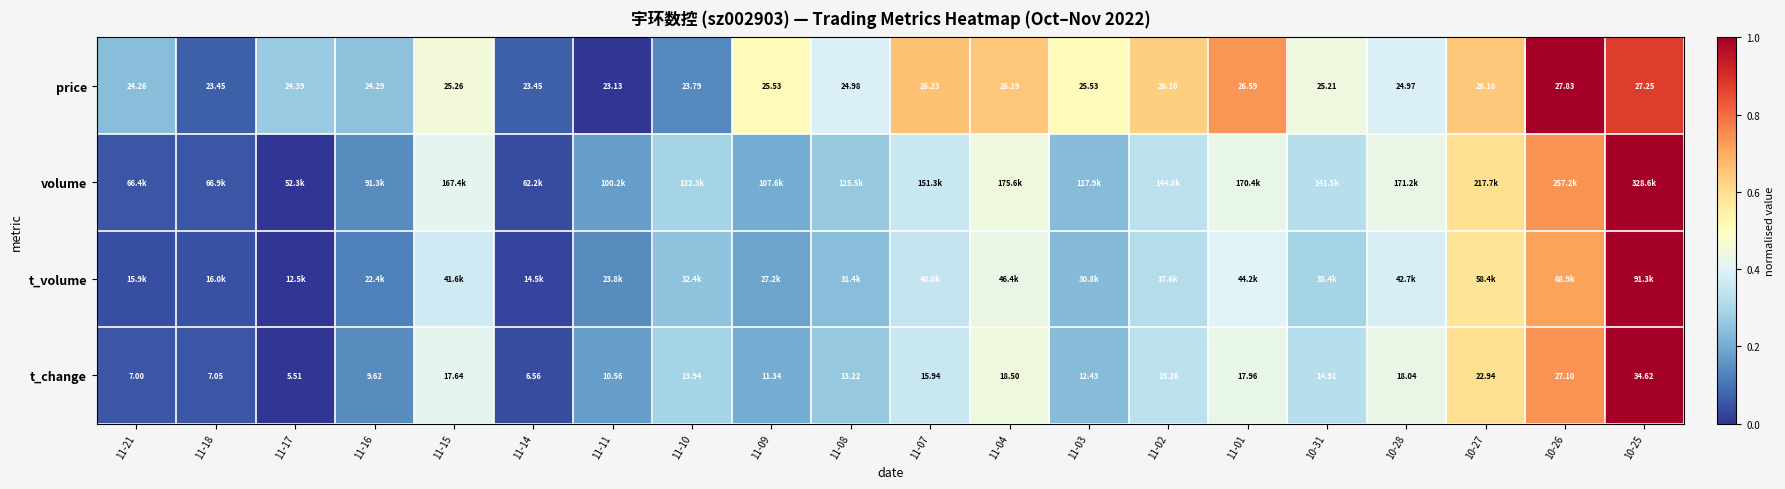

Which has a higher value, 11-02 or 11-04?

11-04